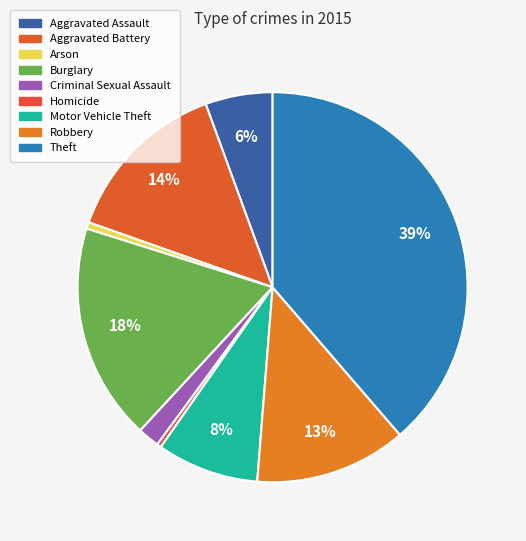

How many slices are in this pie chart?

9